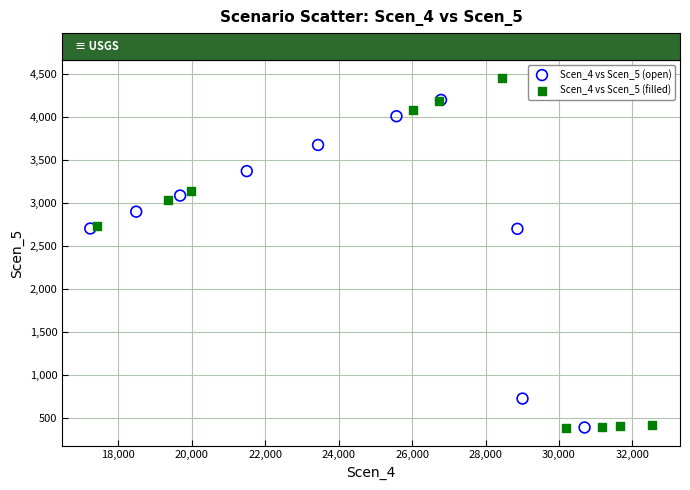

Which series reaches the maximum Y coordinate?

Scen_4 vs Scen_5 (filled)